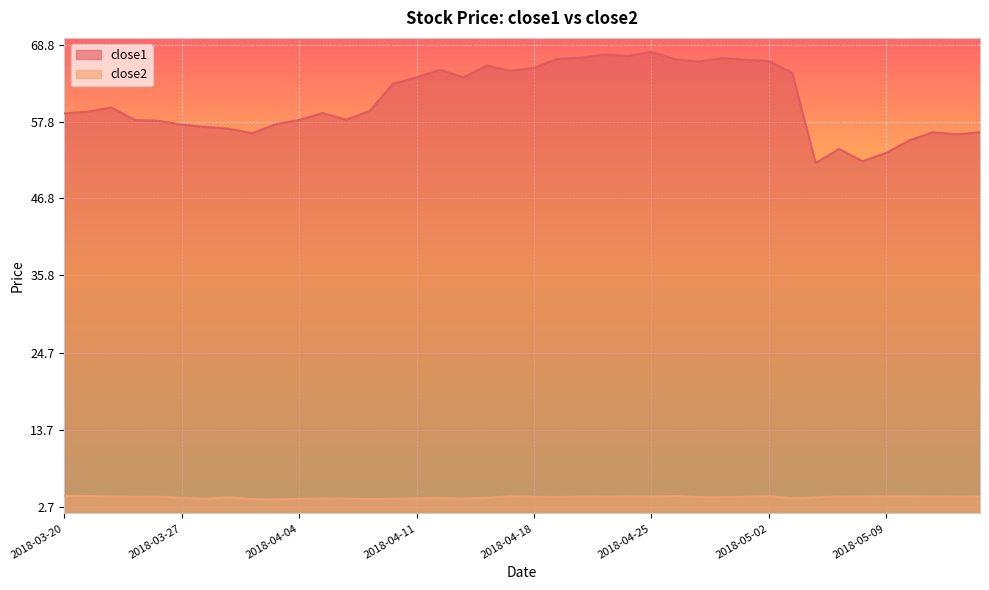

True or false: close2 and close1 intersect in this chart.

False